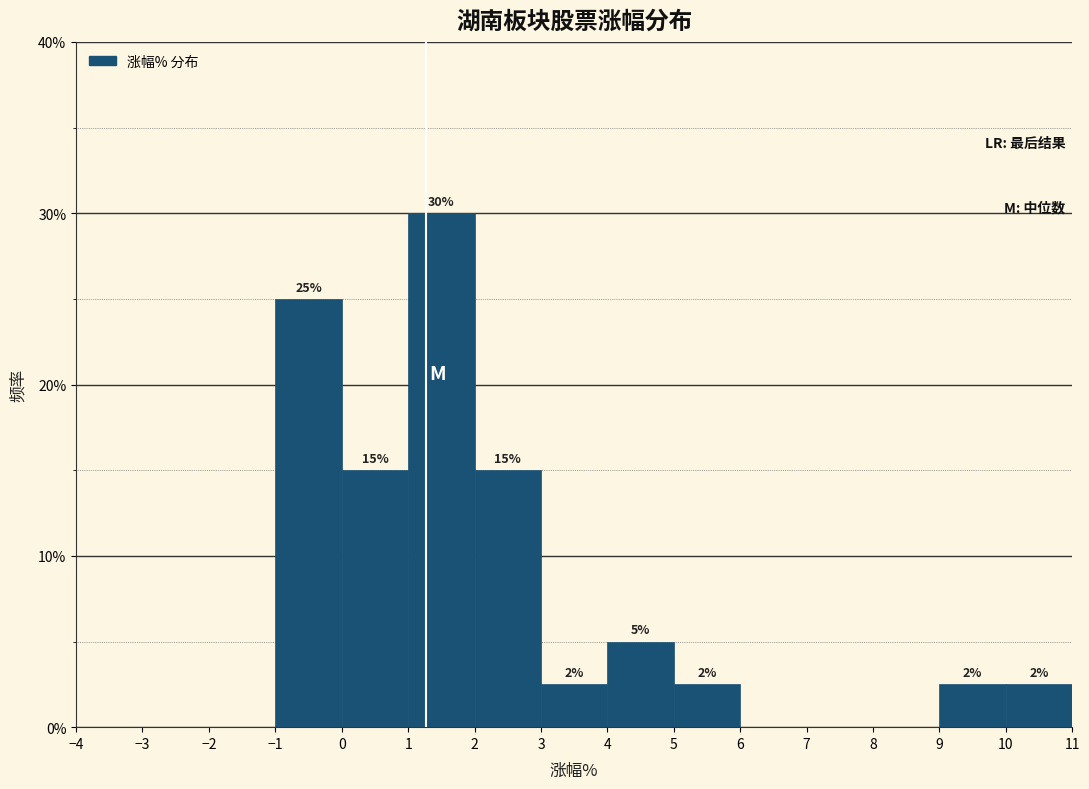

Over which range of the x-axis is the bar tallest?

1 to 2